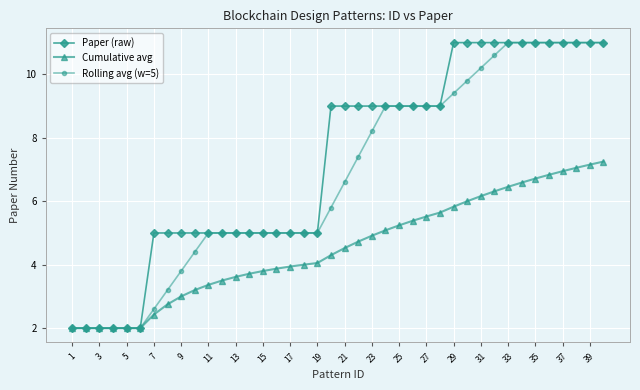

Does the chart display data point markers on the line(s)?

Yes